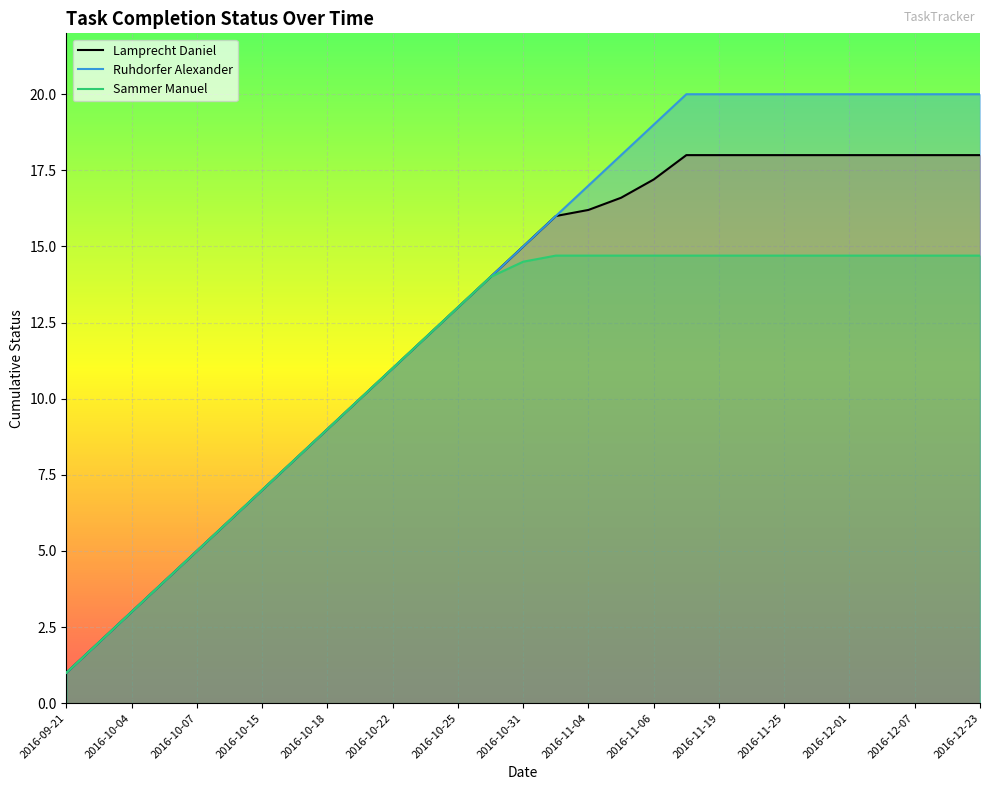

Which series has the widest spread of values?

Ruhdorfer Alexander